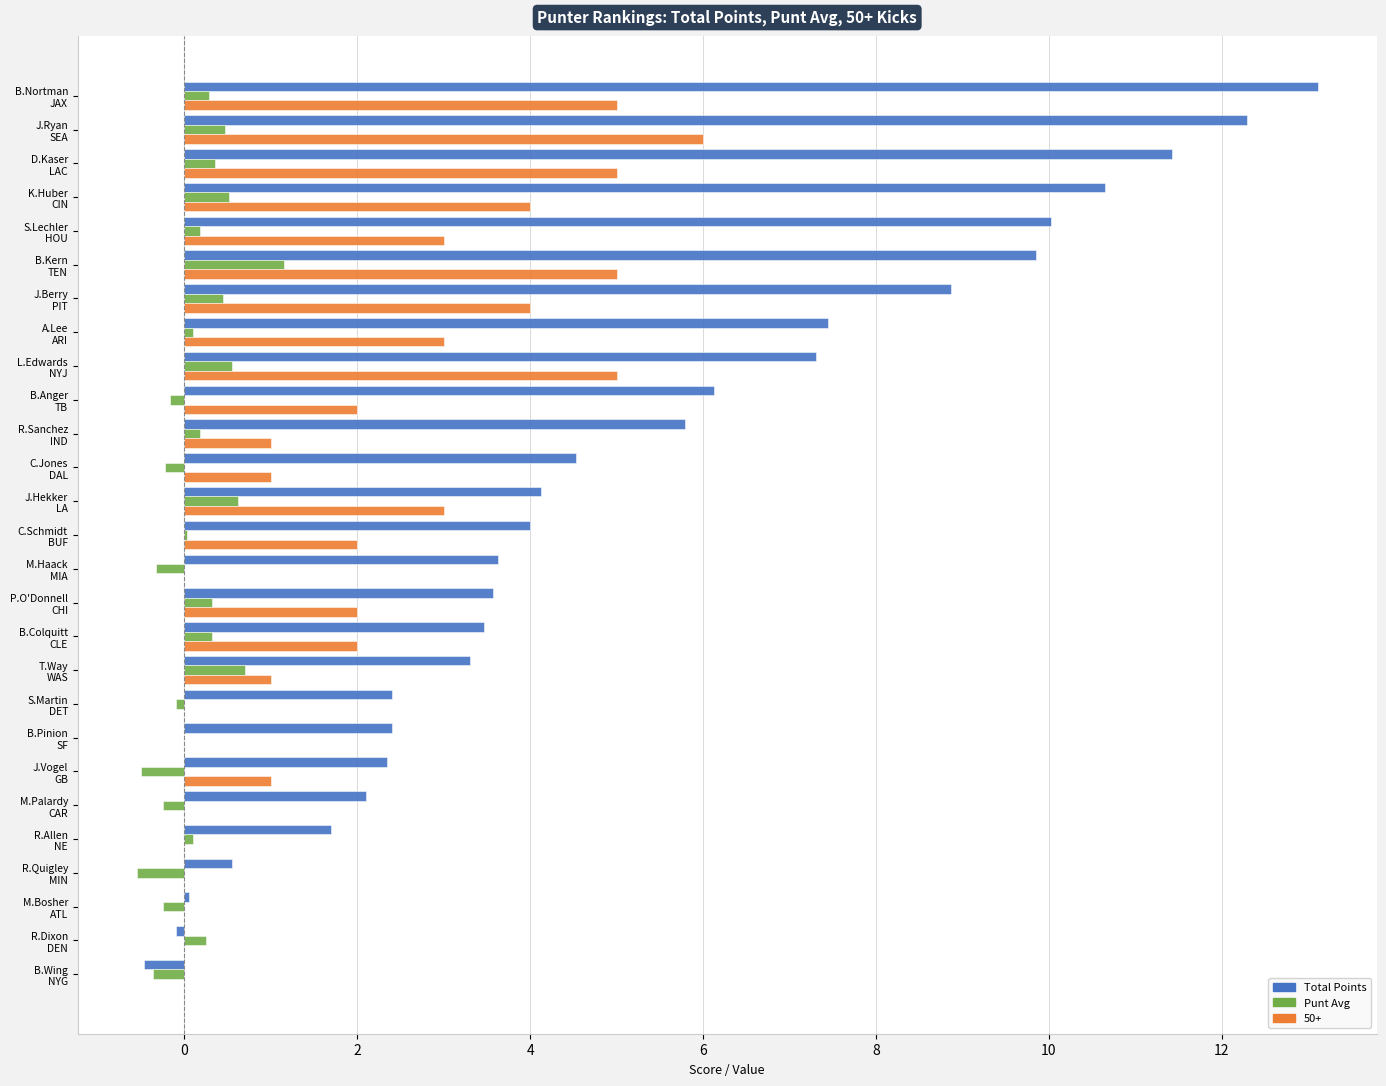

Which series has the largest total across all categories?

Total Points